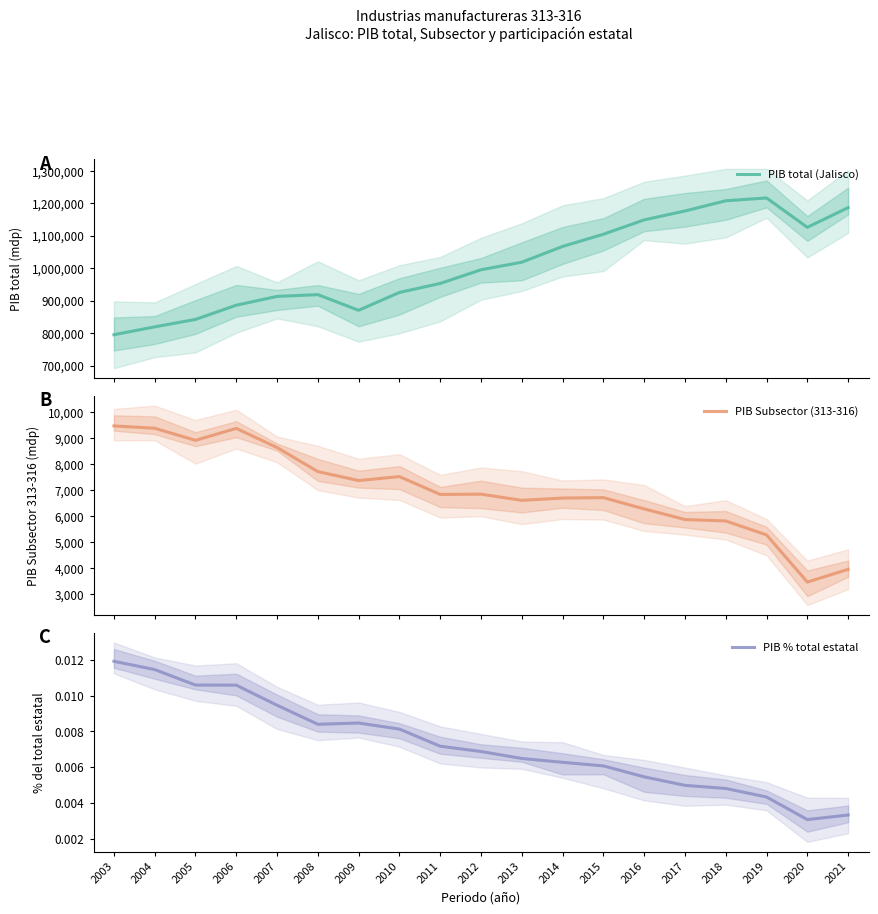

At which category is the sum across all series the highest?

2019